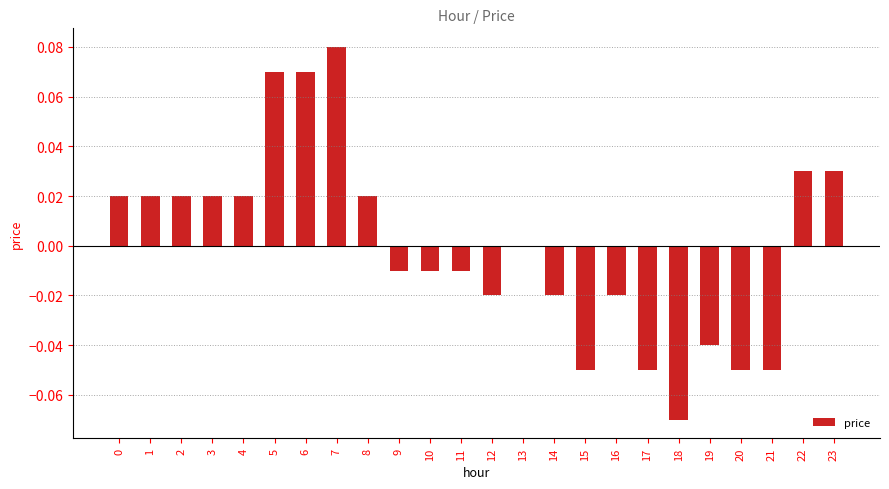

Between 11 and 23, which is larger?

23